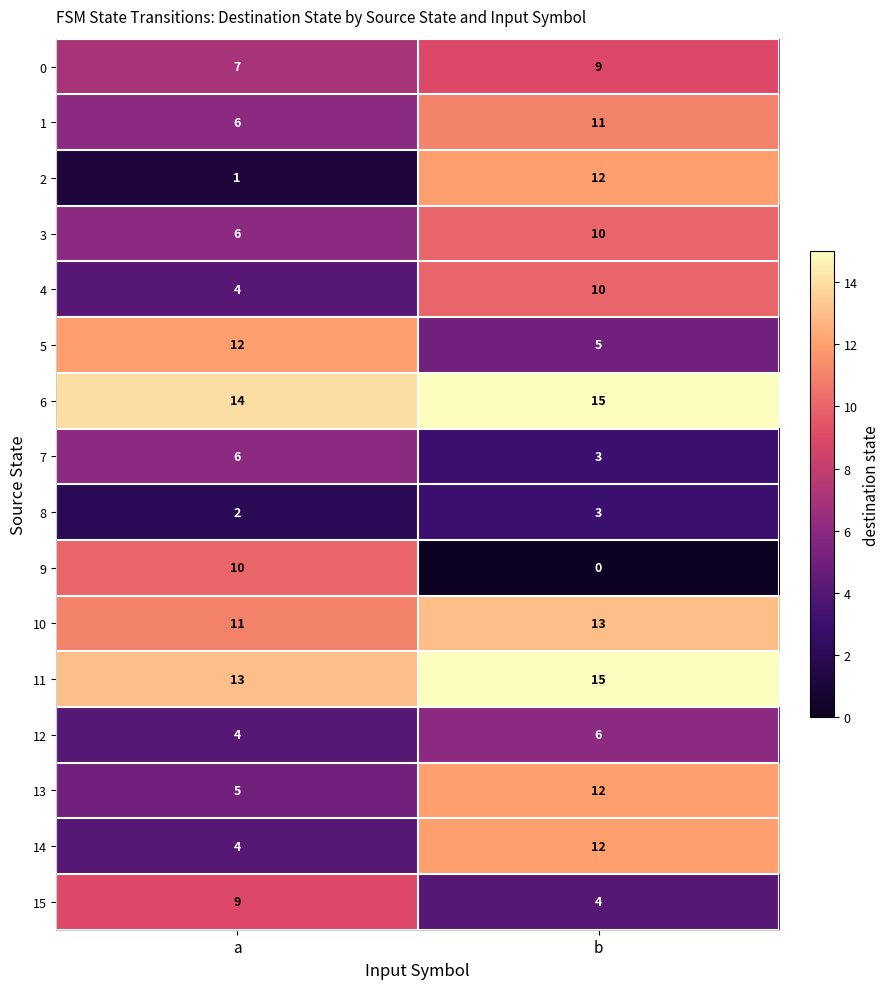

What is the total value across all series at b?

140